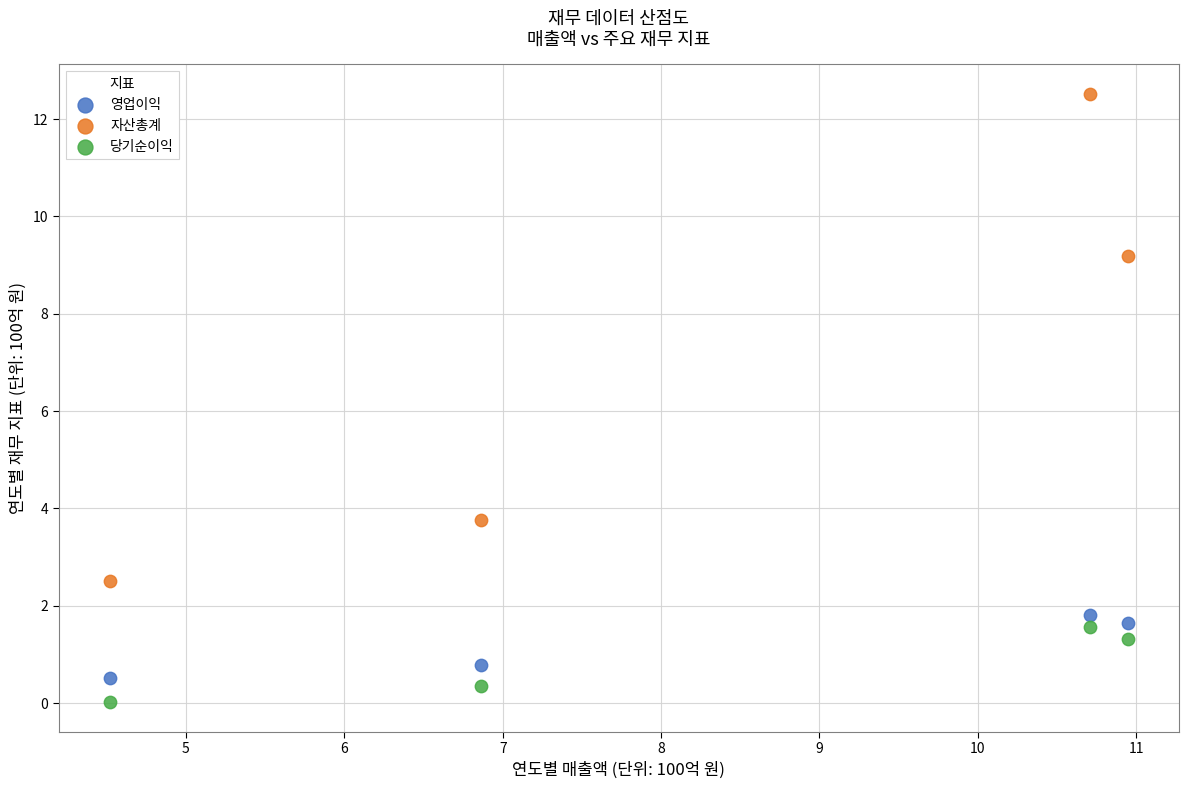

Which series contains the highest Y value?

자산총계